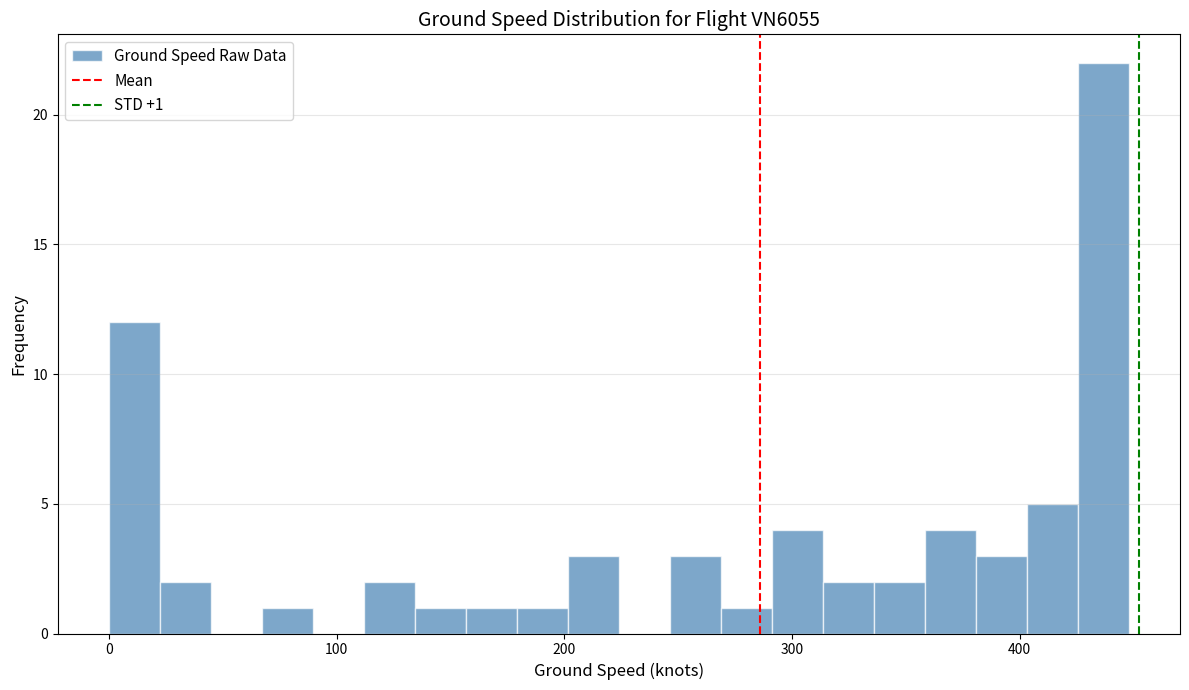

Around what value on the x-axis is the tallest bar? Give the approximate position of its centre, as read against the axis.

440